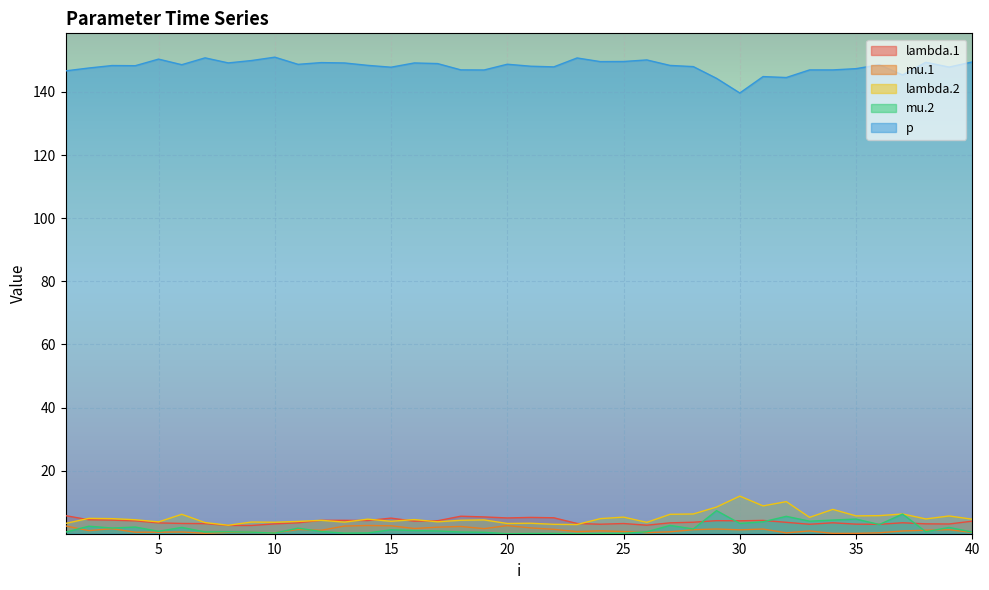

True or false: lambda.2 and lambda.1 intersect in this chart.

True